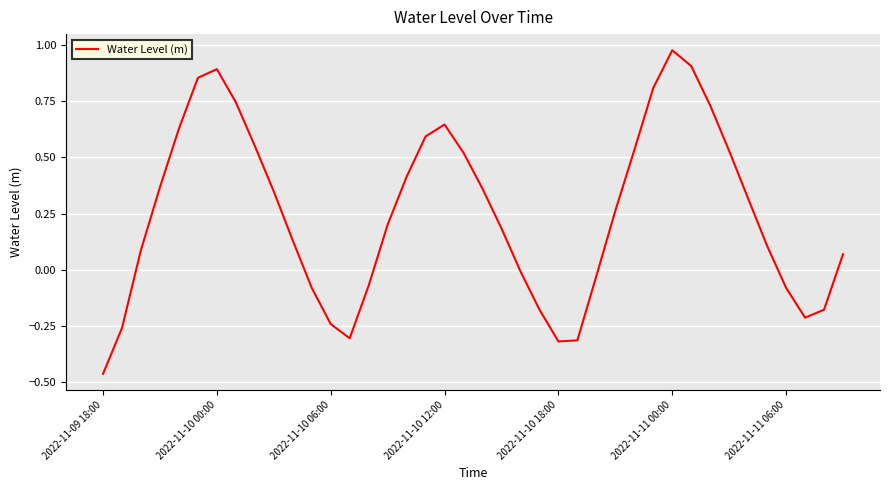

What is the difference between the maximum and minimum values?

1.4